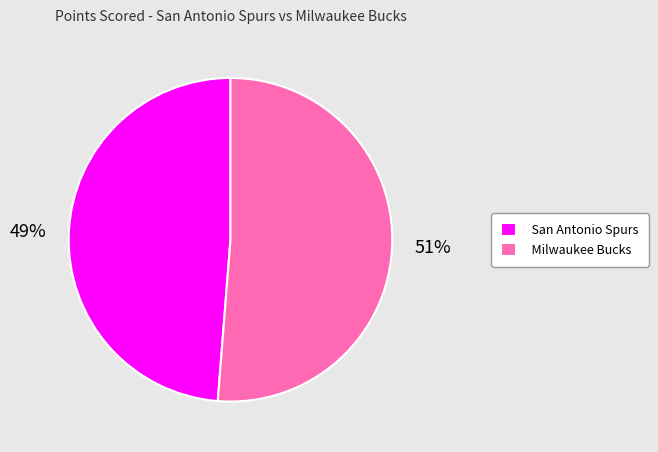

Do Milwaukee Bucks and San Antonio Spurs together represent more than half of the pie?

Yes